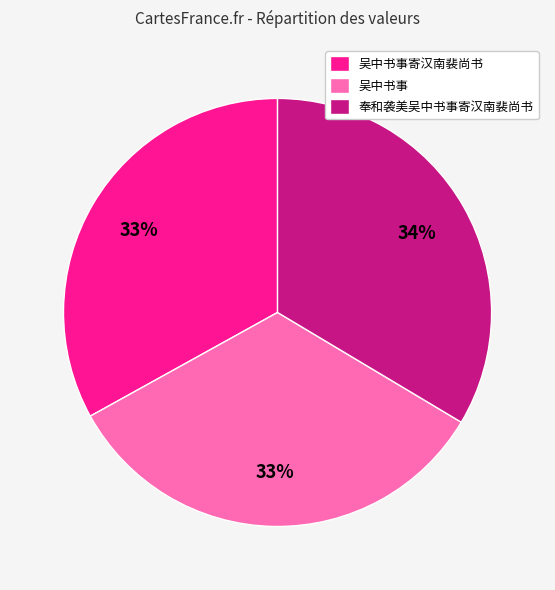

To the nearest percent, what is the difference between the 奉和袭美吴中书事寄汉南裴尚书 and 吴中书事寄汉南裴尚书 slice percentages?

1%